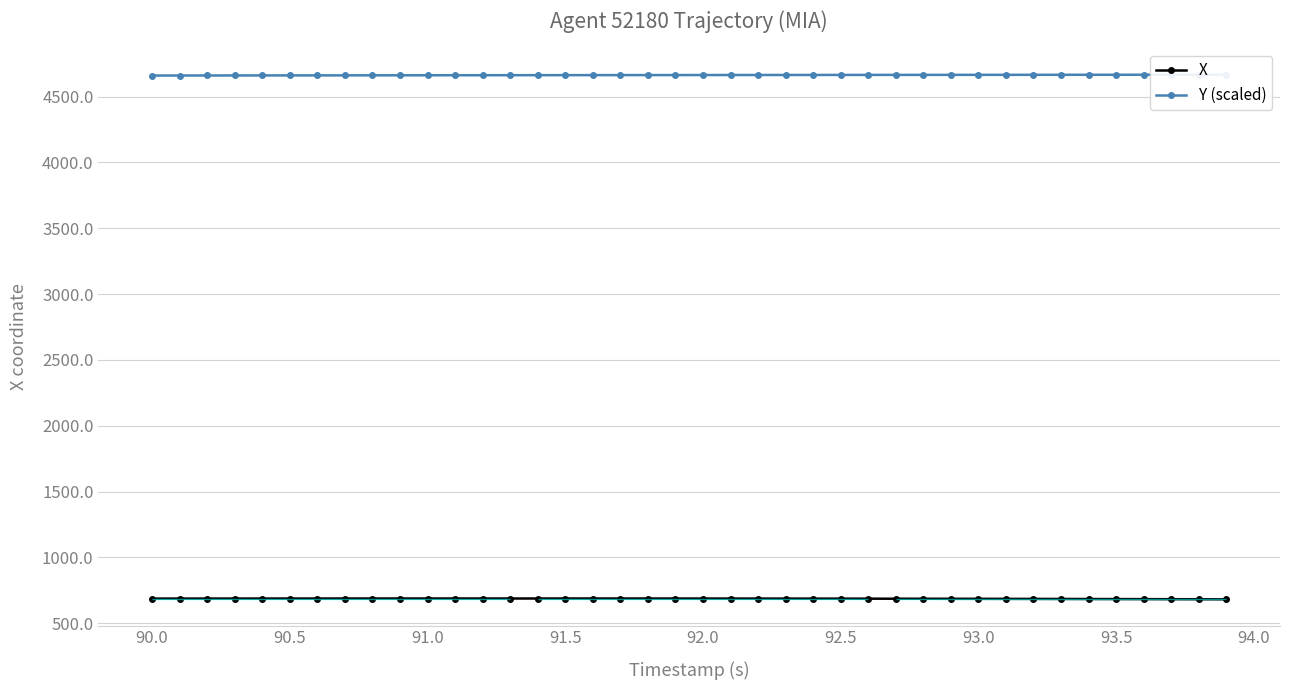

What is the maximum value for X?

688.2